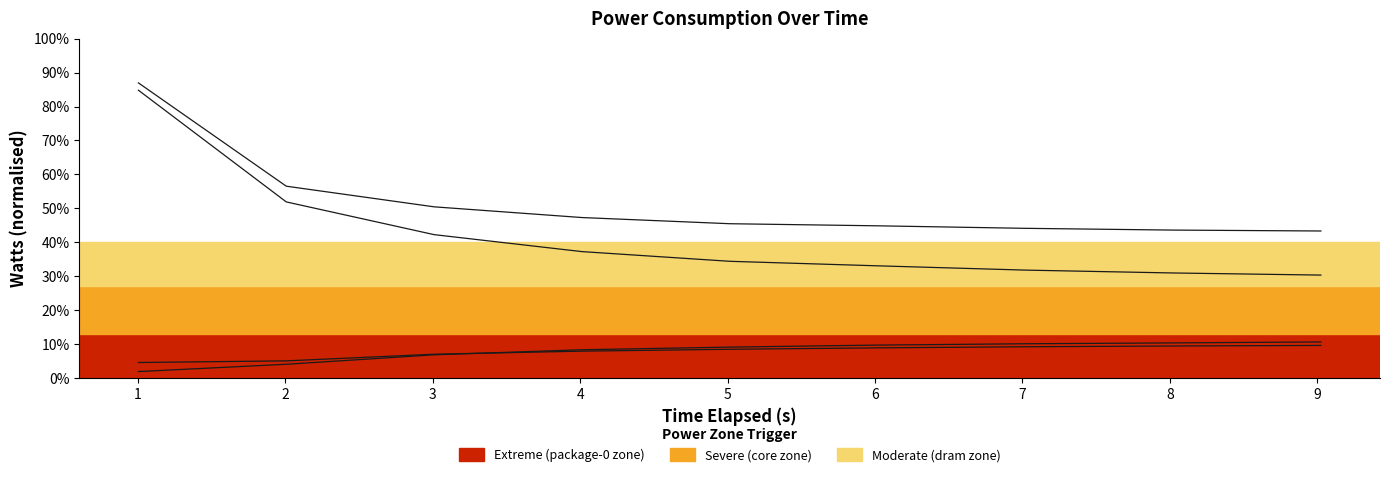

True or false: package-0 and dram intersect in this chart.

False